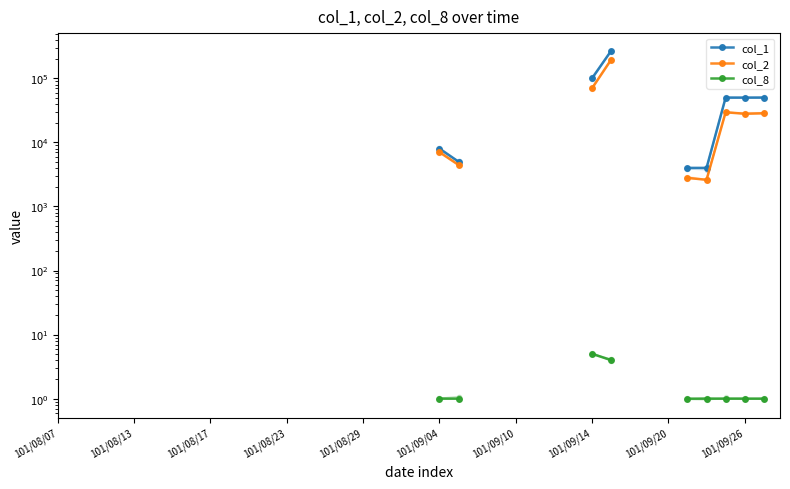

How many lines are shown in the chart?

3